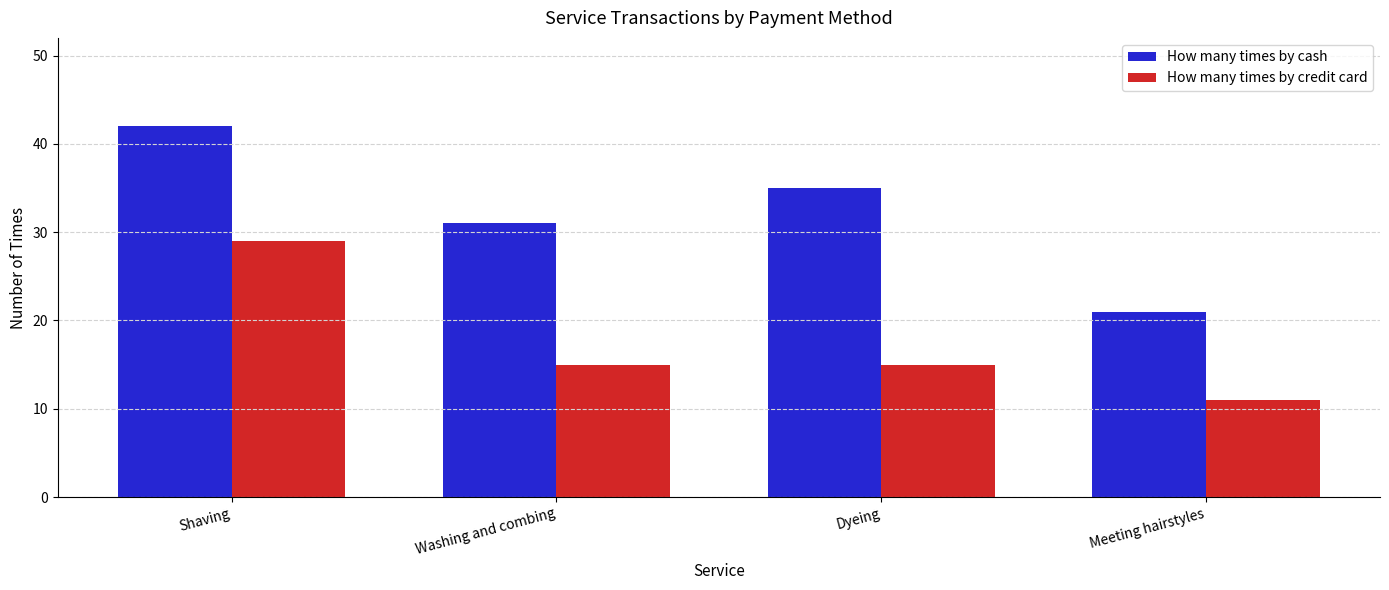

How many categories are shown in the chart?

4